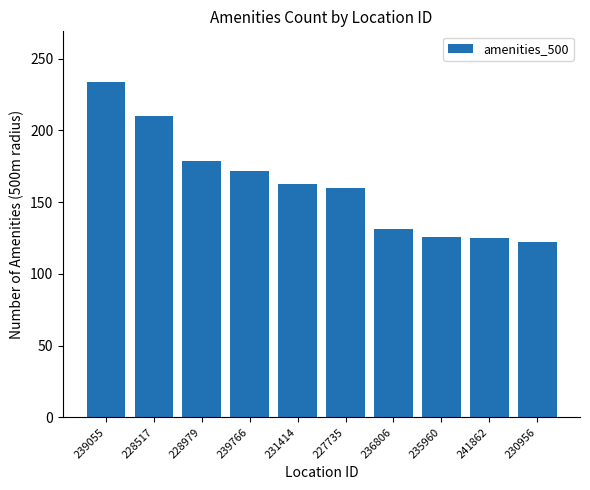

Which label corresponds to the largest value in the chart?

239055